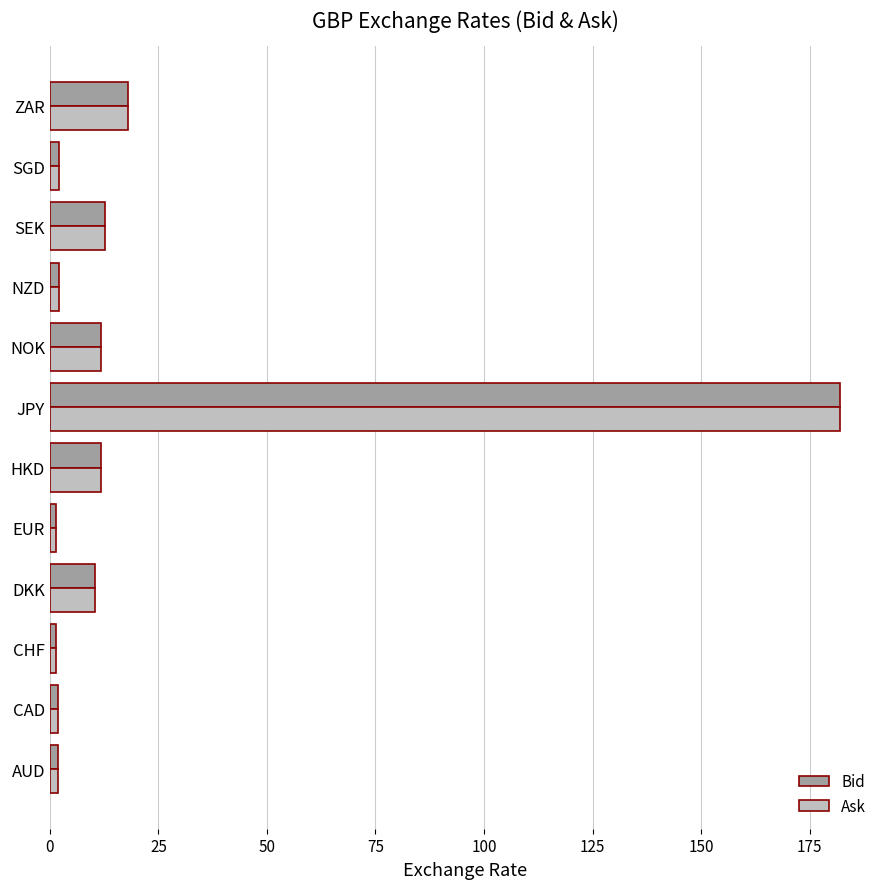

The value of Ask at JPY is 182.1. True or false?

True